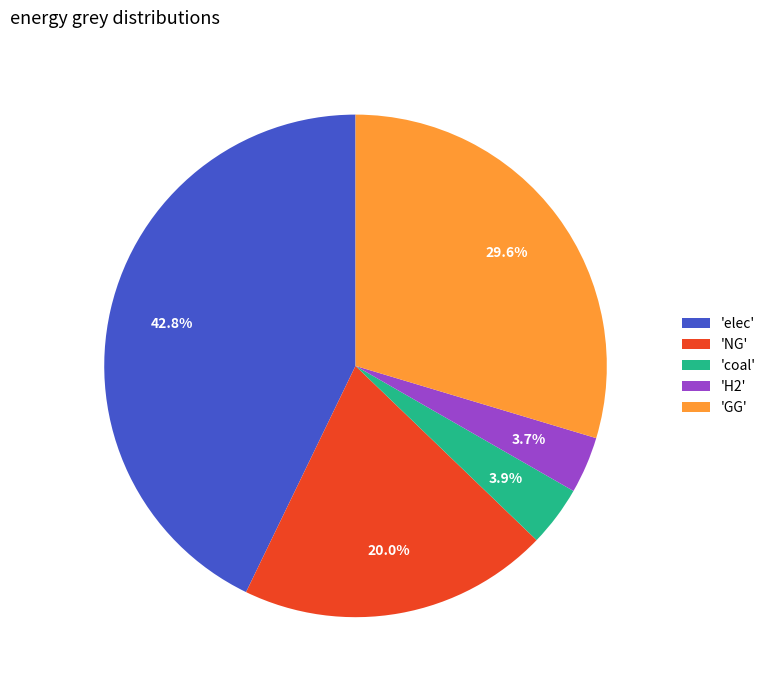

Which category has the biggest portion of the pie?

'elec'